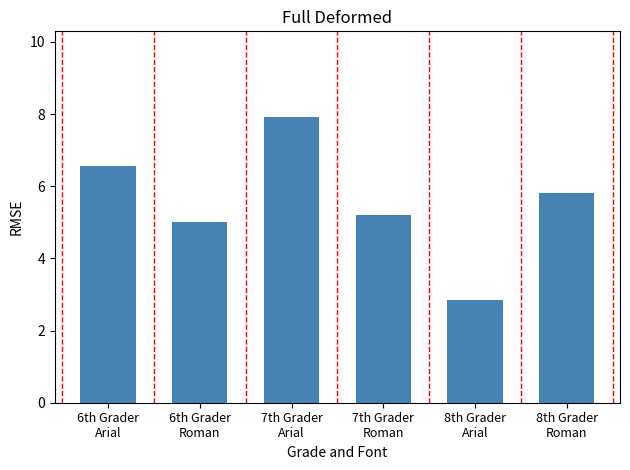

What is the change in value from 7th Grader
Arial to 8th Grader
Roman?

-2.1